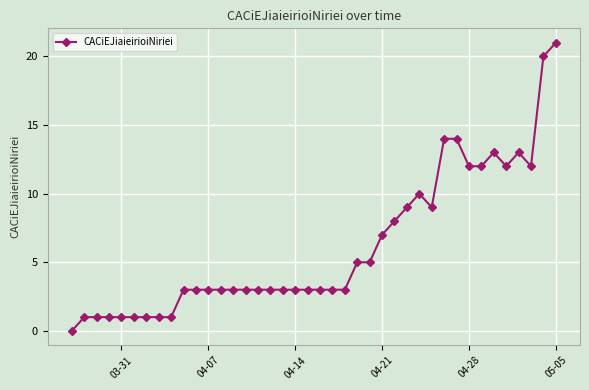

How many lines are shown in the chart?

1